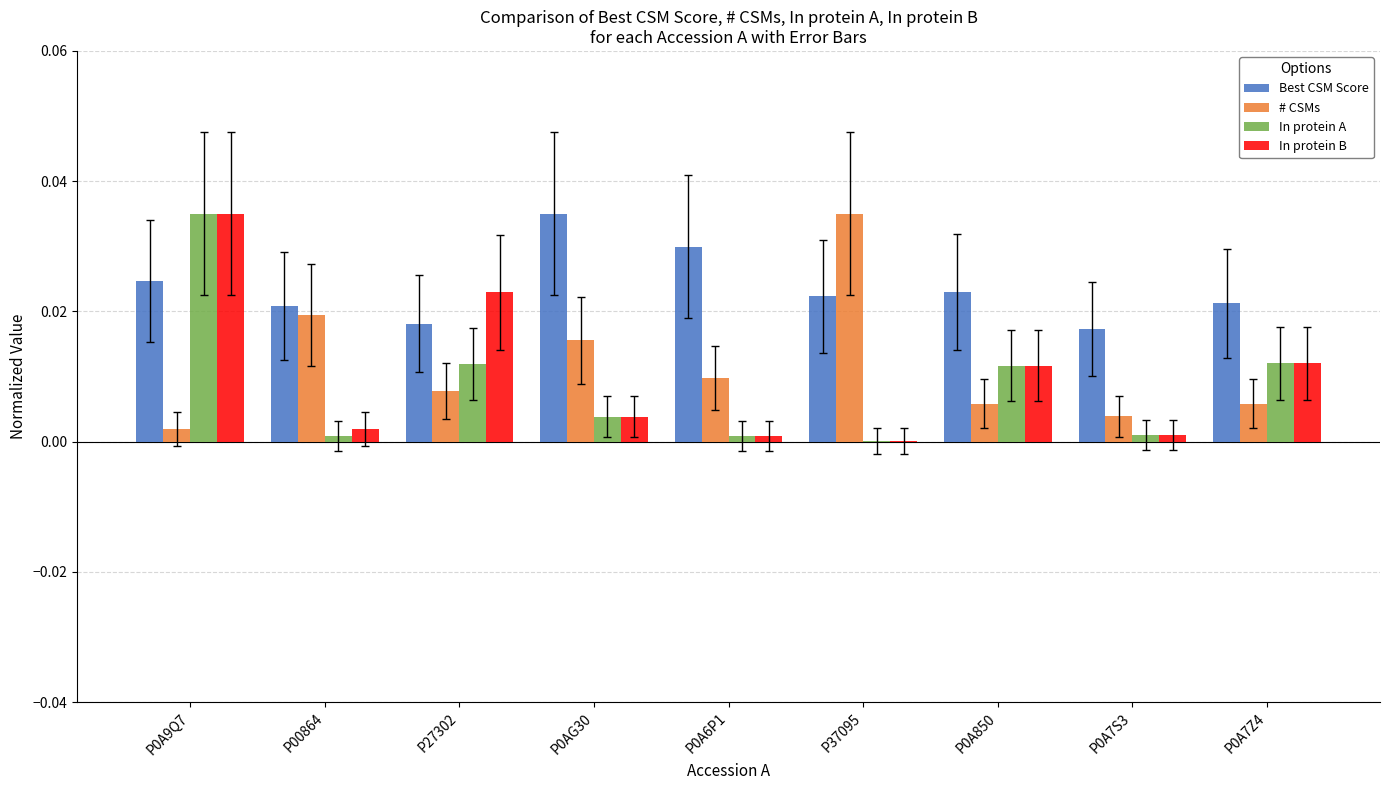

Which series has the largest total across all categories?

Best CSM Score